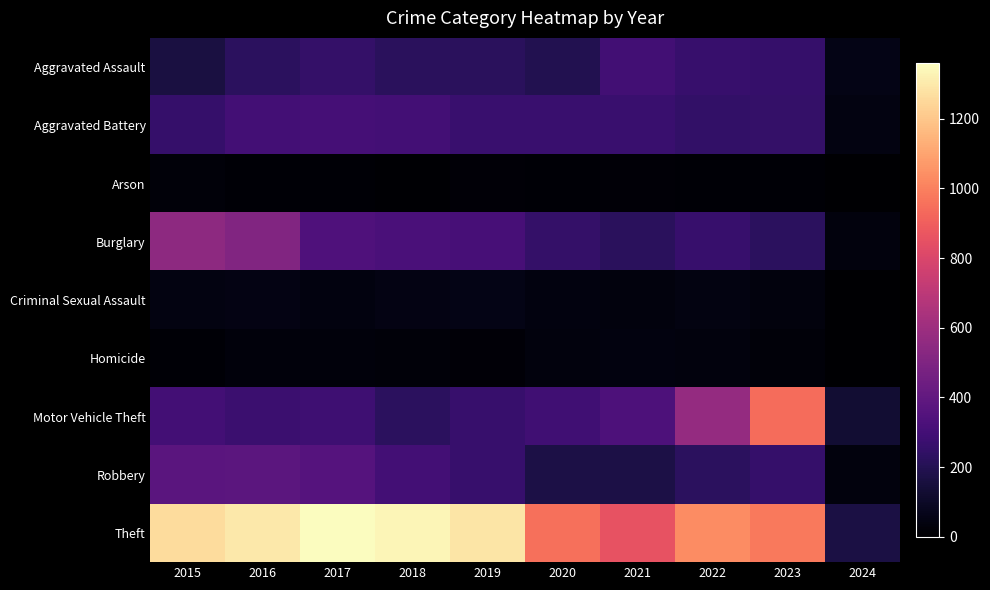

What is the total value across all series at 2021?

2237